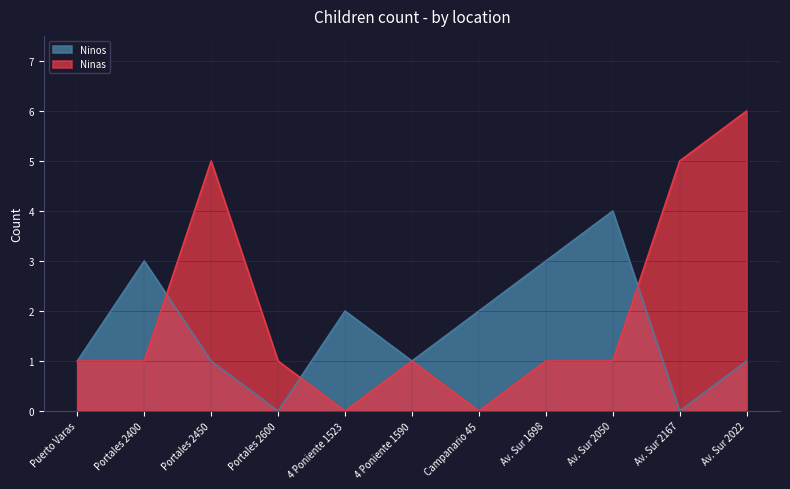

Rank the categories by Ninos value from highest to lowest.

Av. Sur 2050, Portales 2400, Av. Sur 1698, 4 Poniente 1523, Campanario 45, Puerto Varas, Portales 2450, 4 Poniente 1590, Av. Sur 2022, Portales 2600, Av. Sur 2167